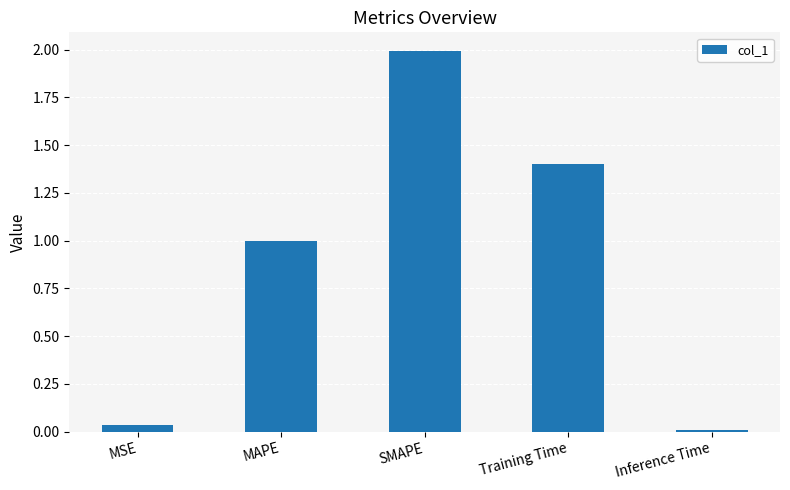

List the labels in order of value, largest first.

SMAPE, Training Time, MAPE, MSE, Inference Time